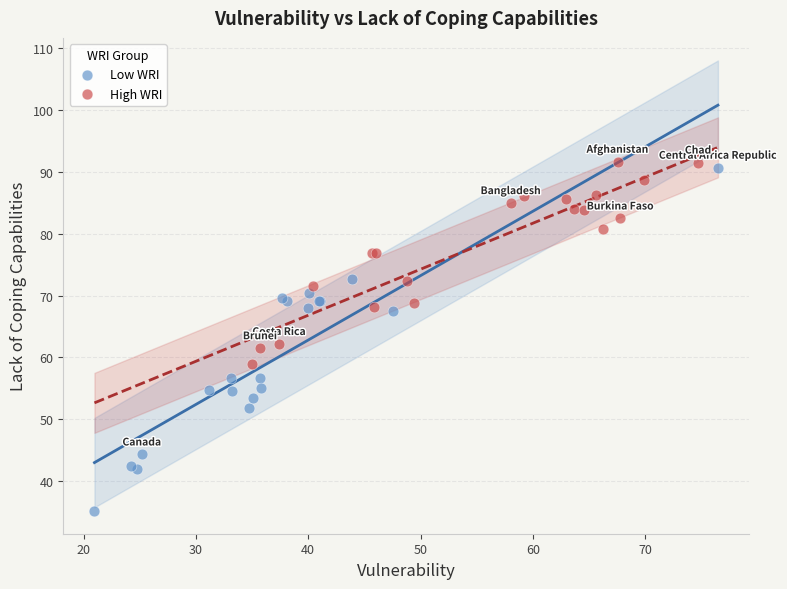

Which series has the largest Y range (max minus min)?

Low WRI